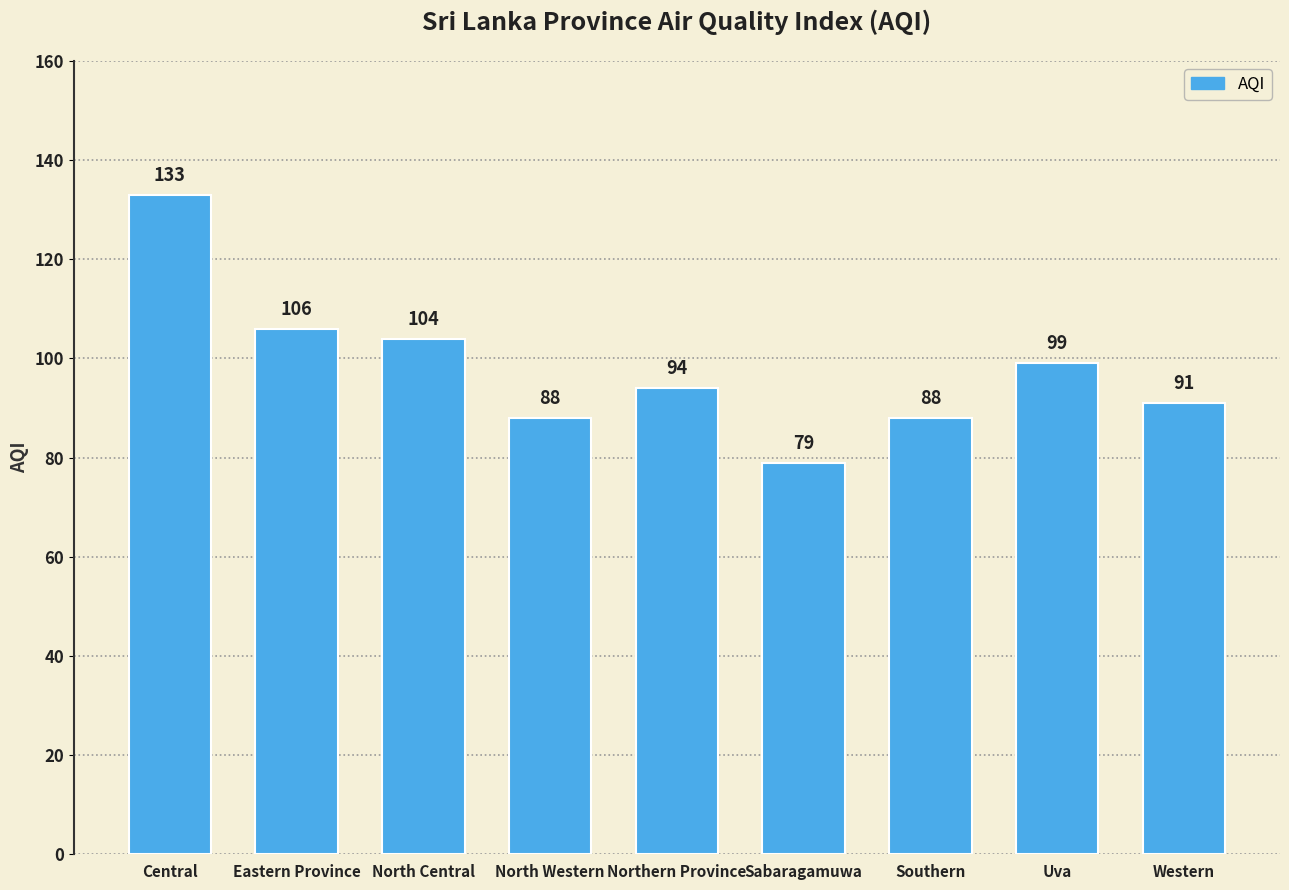

The chart shows a value of 124 at North Western. True or false?

False